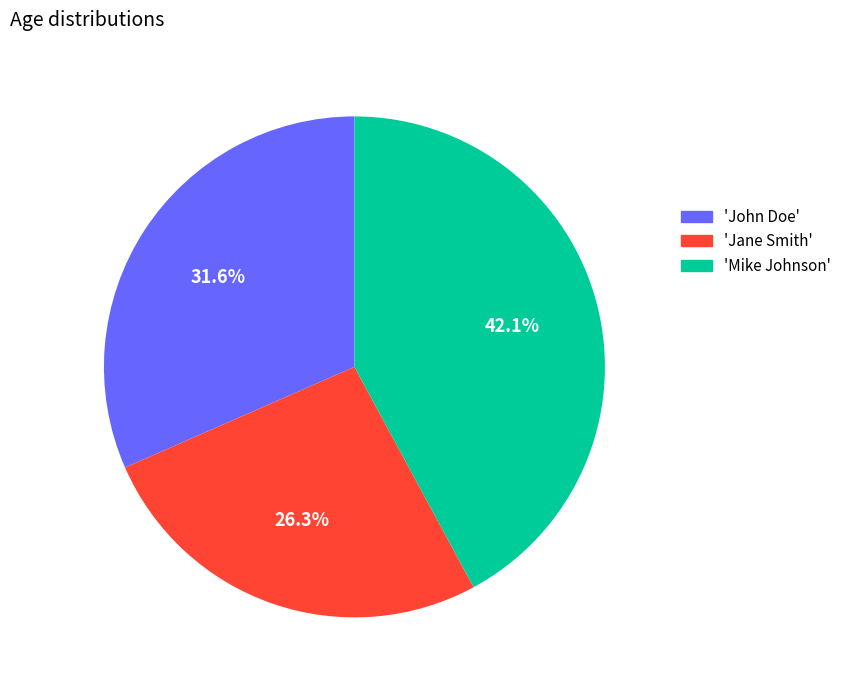

Rank the categories by value from highest to lowest.

'Mike Johnson', 'John Doe', 'Jane Smith'